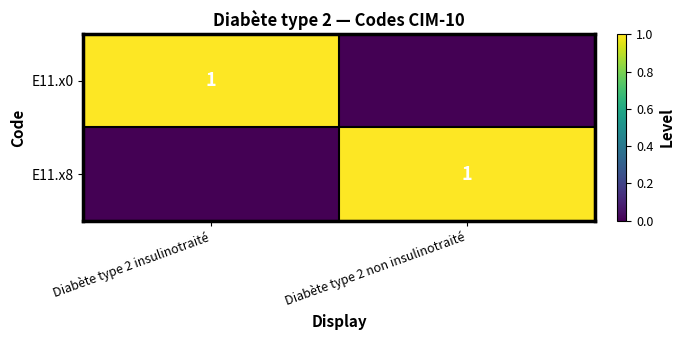

Between Diabète type 2 insulinotraité and Diabète type 2 non insulinotraité, which series saw the biggest shift?

E11.x0